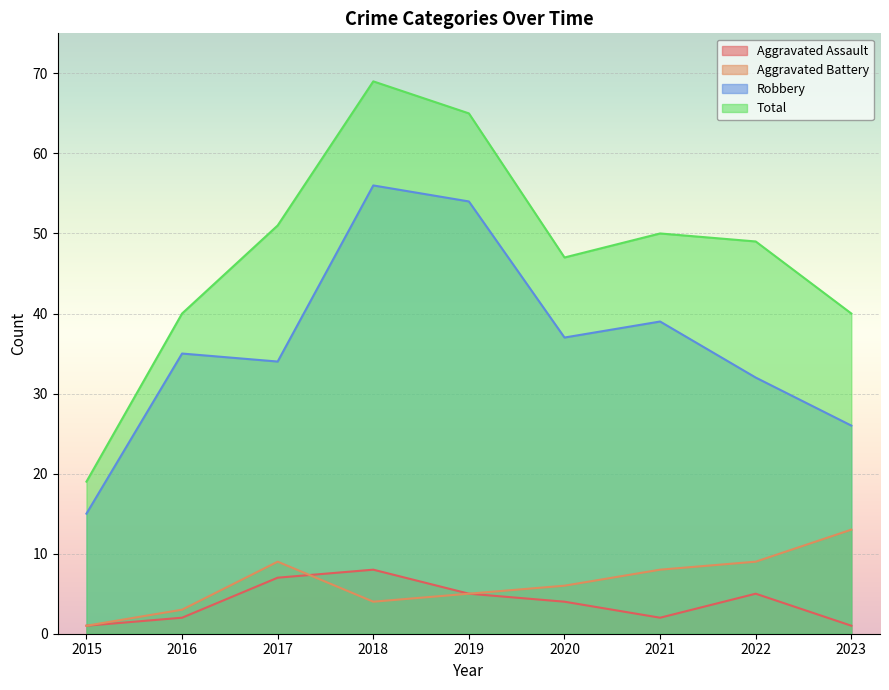

What are all the series names shown in the legend?

Aggravated Assault, Aggravated Battery, Robbery, Total